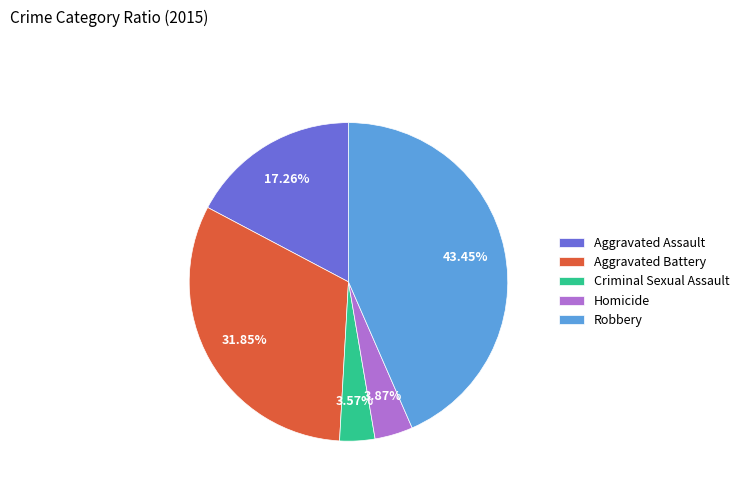

Which category has the biggest portion of the pie?

Robbery